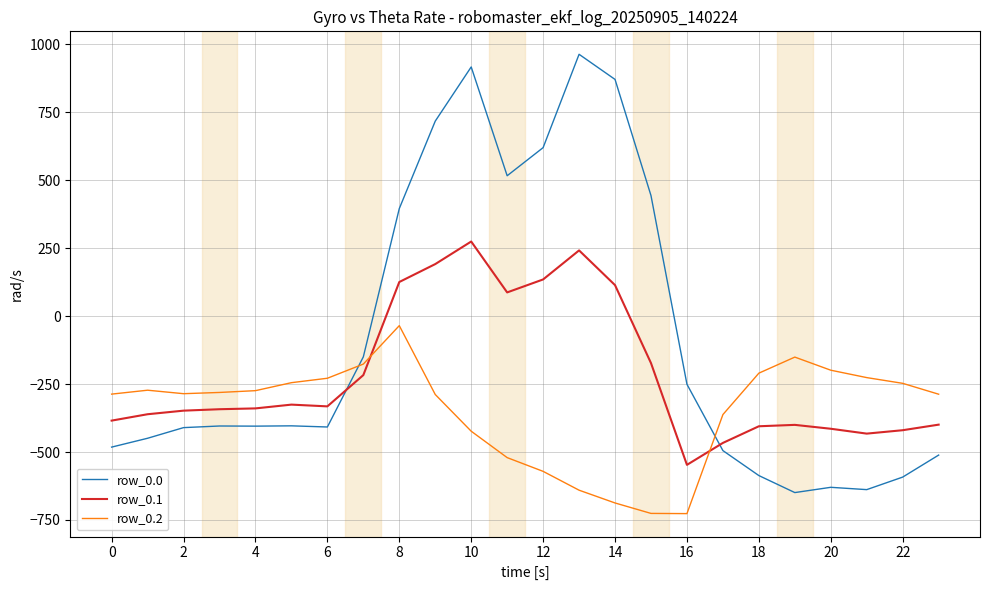

What is the maximum value for row_0.1?

274.1